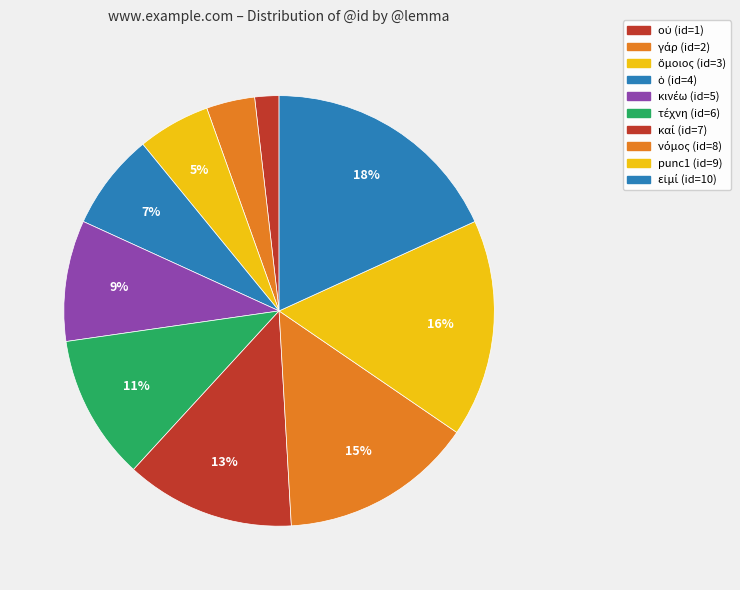

How many segments does this pie chart have?

10